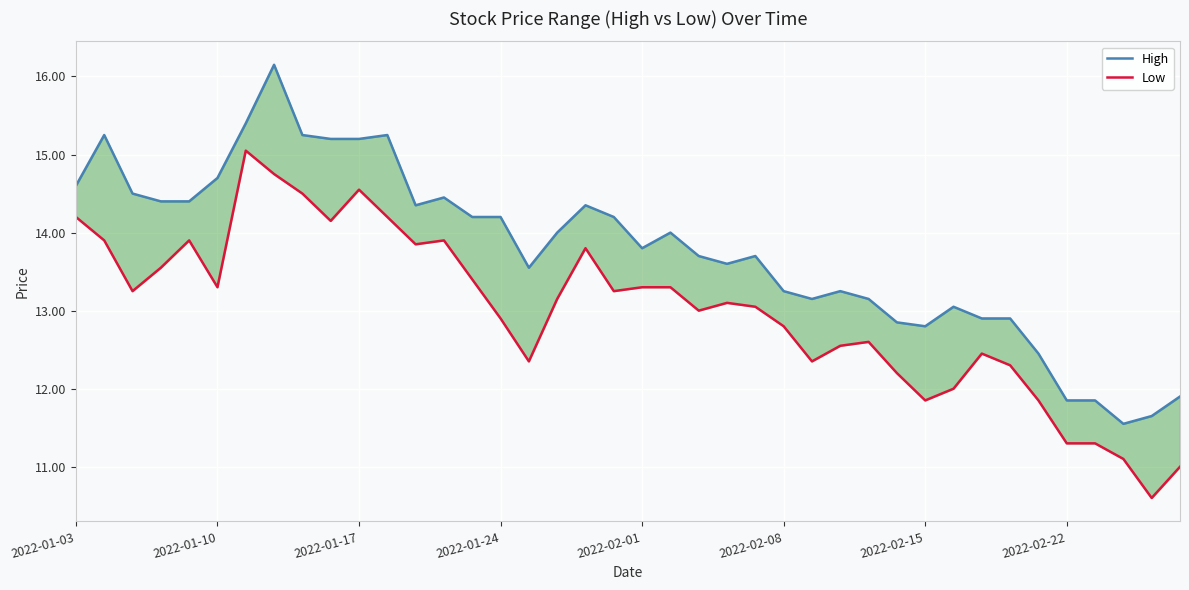

How many distinct data groups are displayed?

2